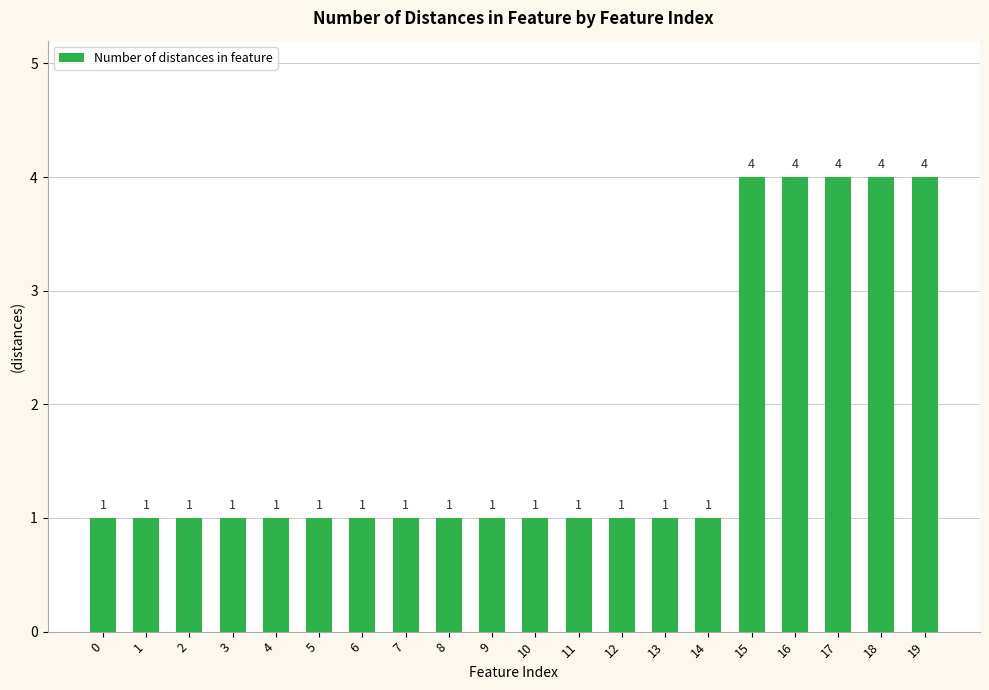

True or false: the data shows 6 at 17.

False